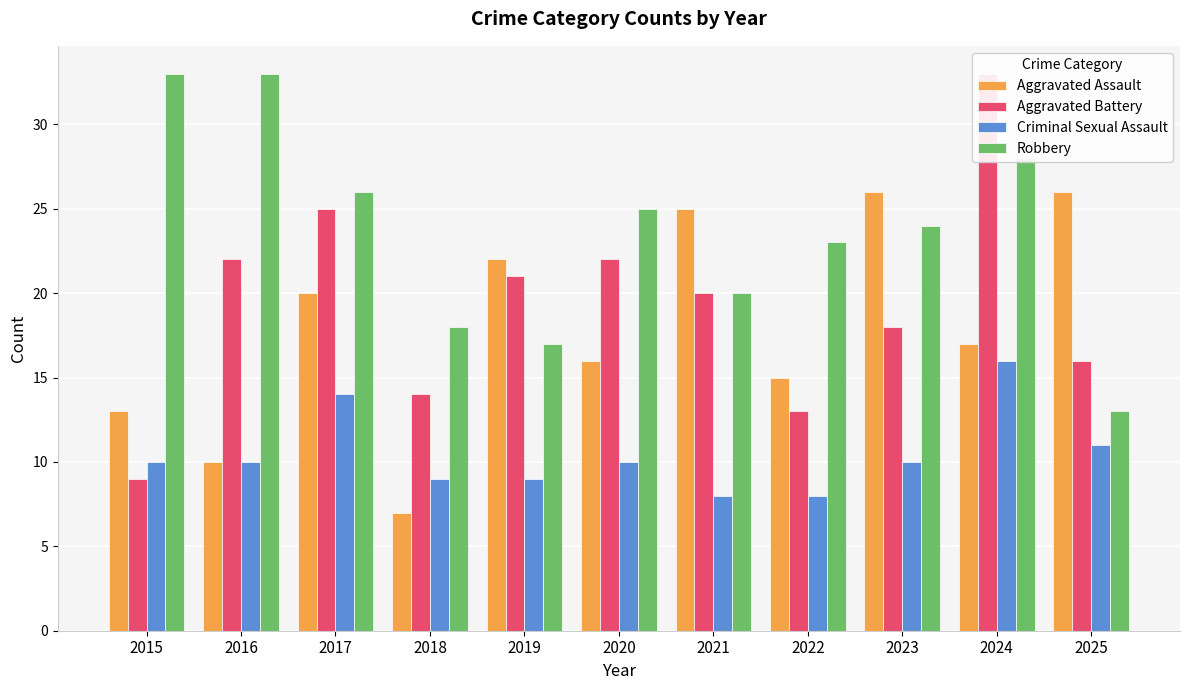

Rank the series at 2020 from highest to lowest value.

Robbery, Aggravated Battery, Aggravated Assault, Criminal Sexual Assault